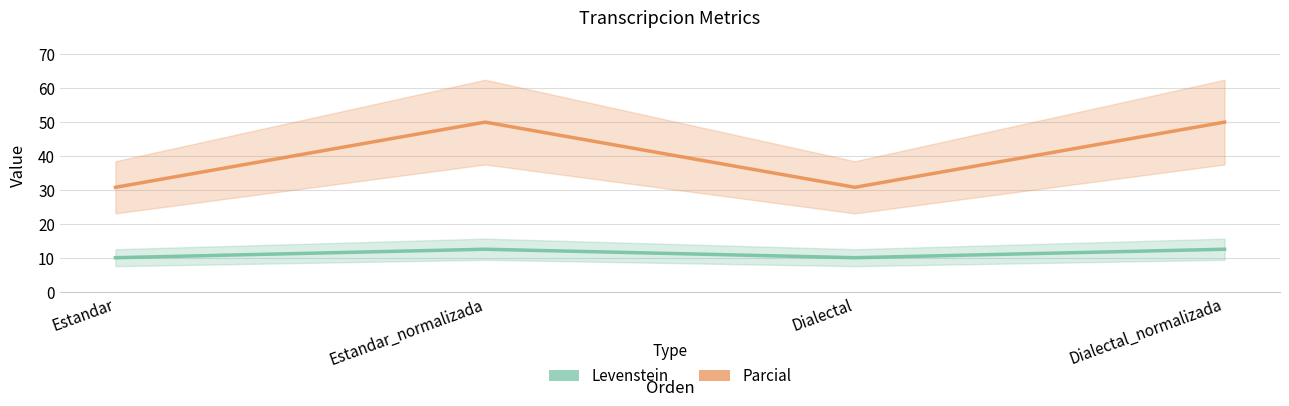

At how many categories does at least one series exceed 11?

4